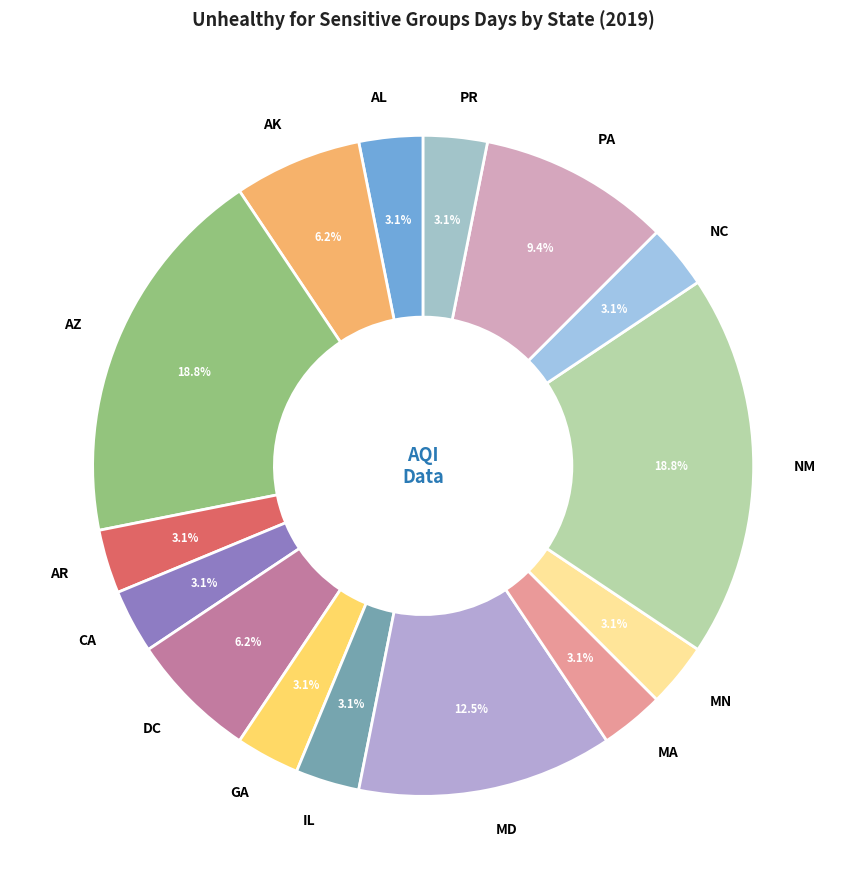

How many segments does this pie chart have?

15